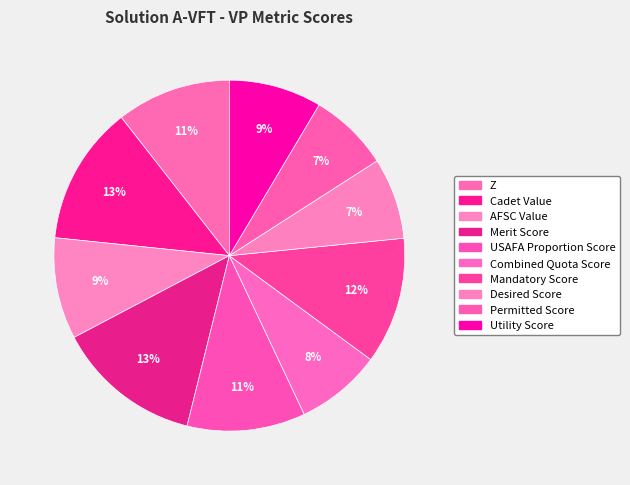

Does Permitted Score account for over 50% of the chart?

No